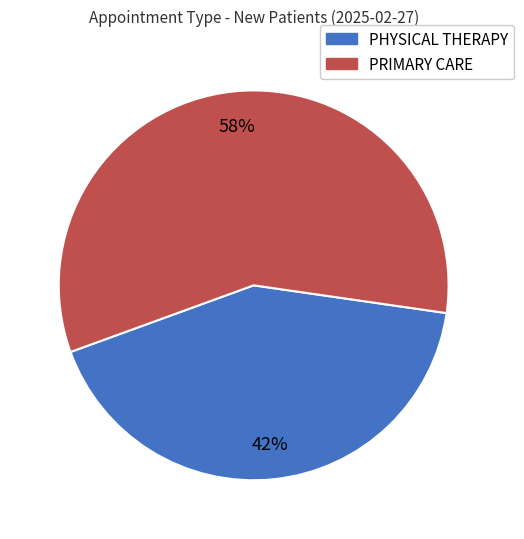

Which slice is the smallest?

PHYSICAL THERAPY